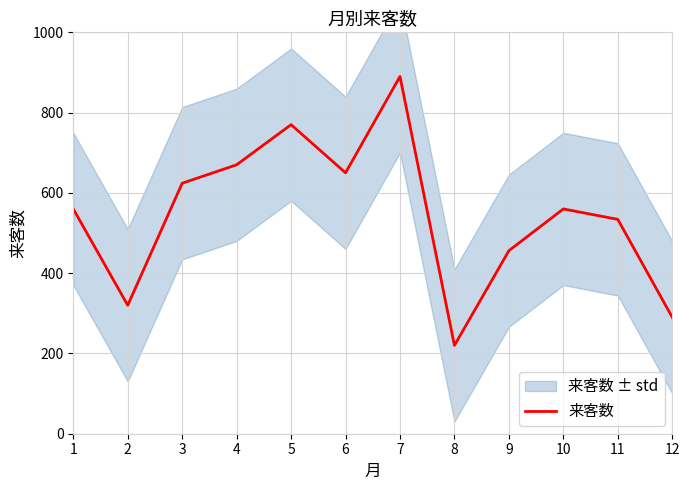

What is the change in value from 3 to 11?

-90